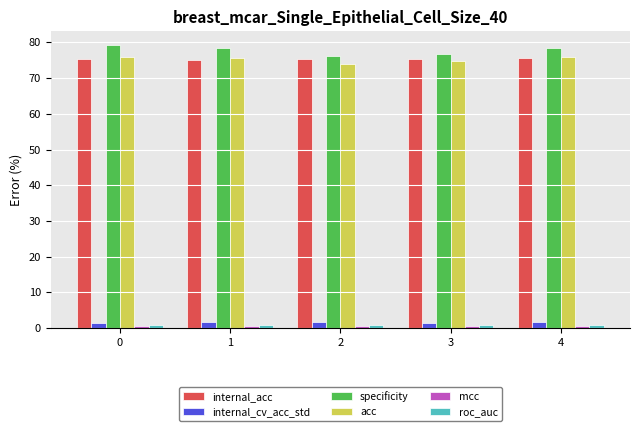

The internal_acc series shows 75.2 at 1. True or false?

True